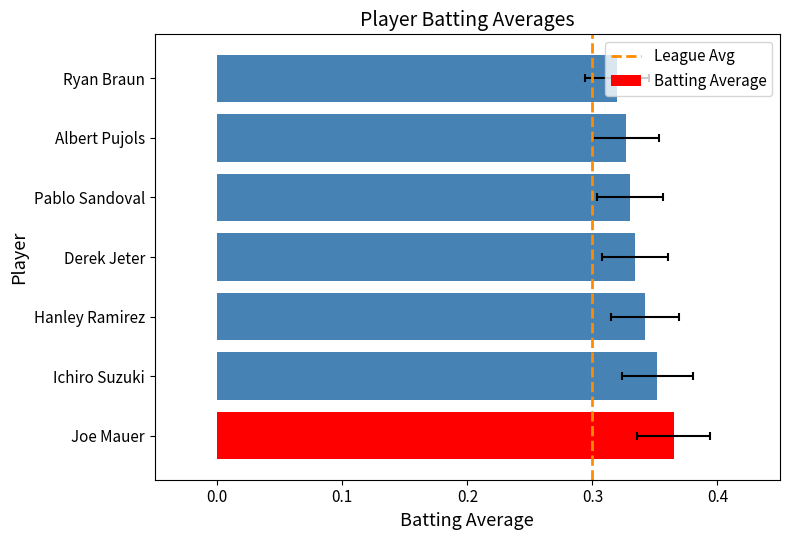

Reading right to left, list all the values displayed in this chart.

Ryan Braun=0.3	Albert Pujols=0.3	Pablo Sandoval=0.3	Derek Jeter=0.3	Hanley Ramirez=0.3	Ichiro Suzuki=0.4	Joe Mauer=0.4